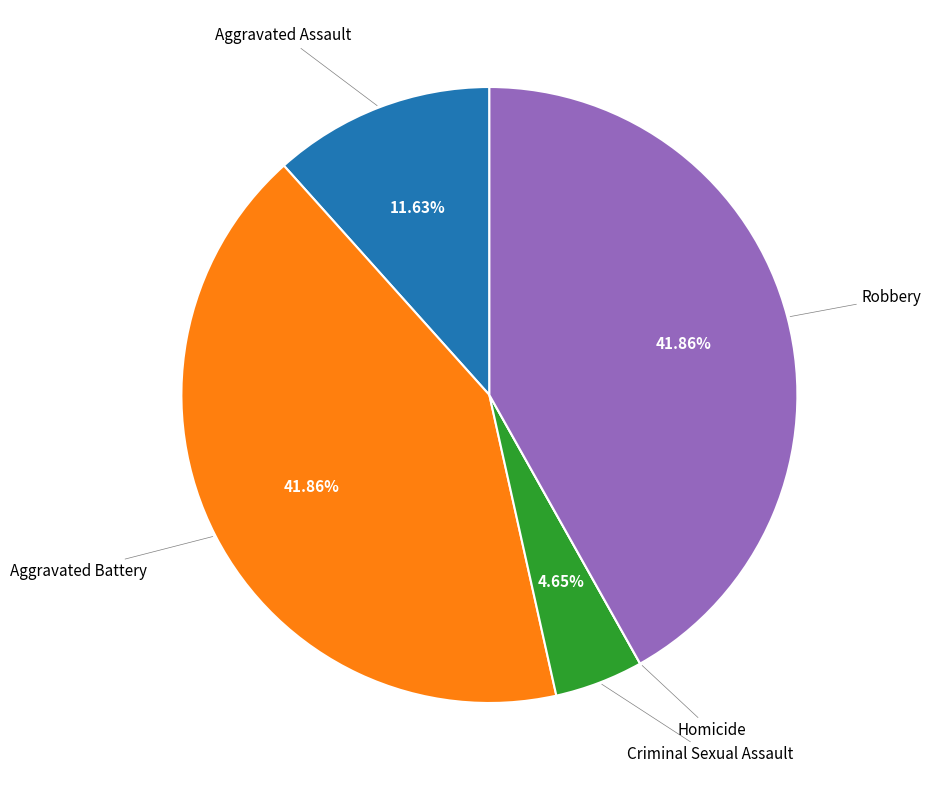

Which has a higher value, Aggravated Assault or Criminal Sexual Assault?

Aggravated Assault